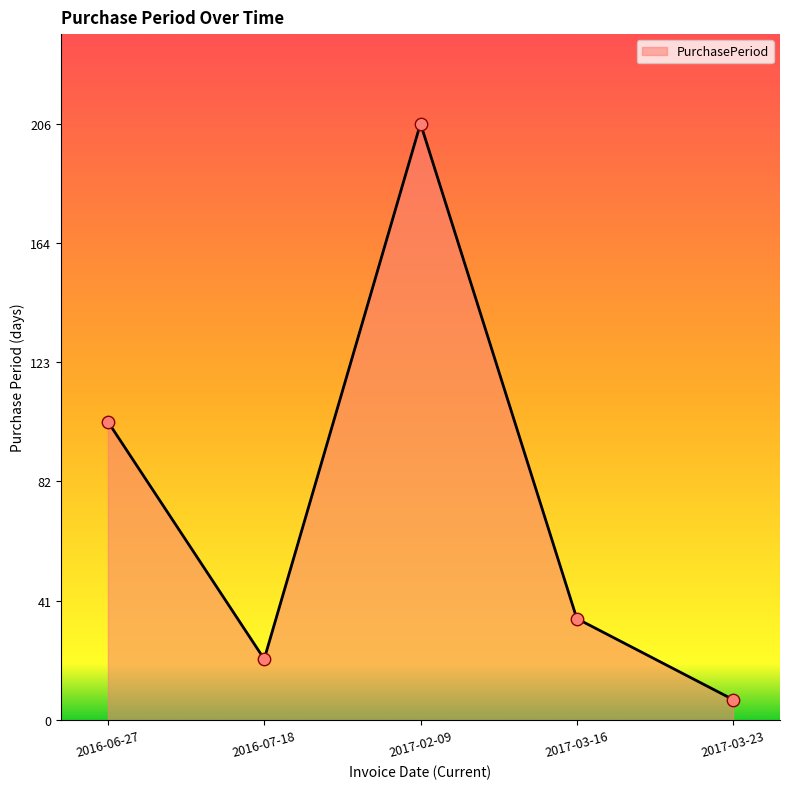

Approximately how many times larger is the value at 2017-03-16 compared to 2016-06-27?

0.3